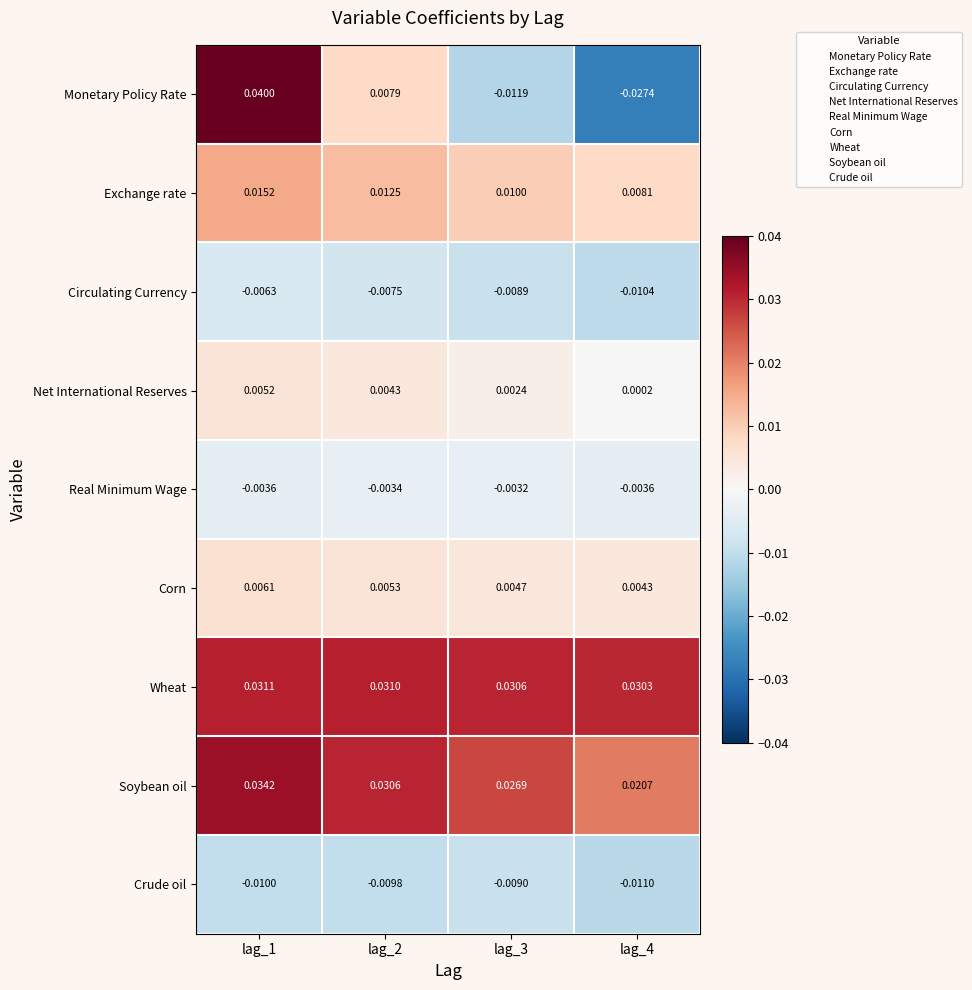

Rank the series at lag_1 from lowest to highest value.

Crude oil, Circulating Currency, Real Minimum Wage, Net International Reserves, Corn, Exchange rate, Wheat, Soybean oil, Monetary Policy Rate